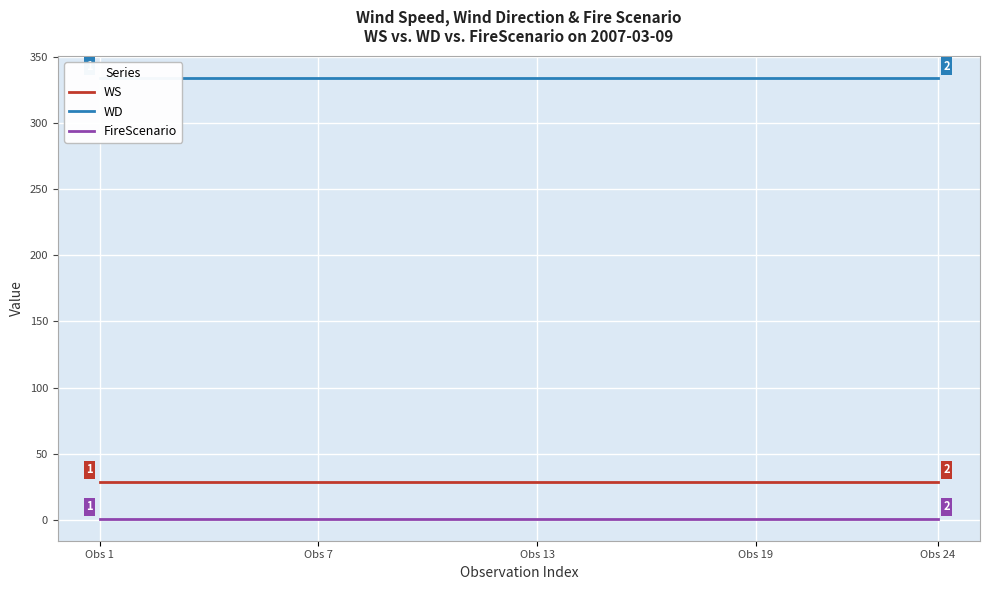

List the series in order of their peak value, highest first.

WD, WS, FireScenario